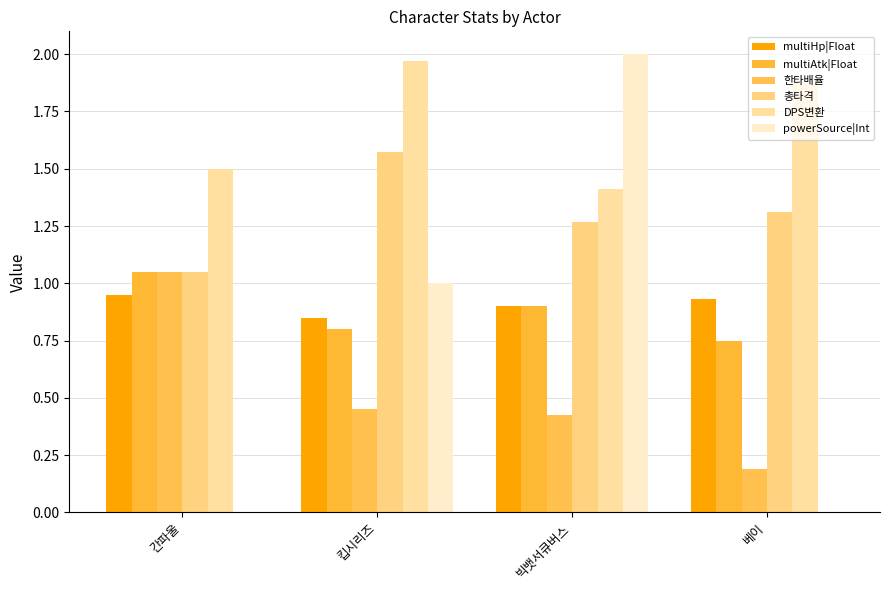

What is the label of the 4th bar from the right?

간파울